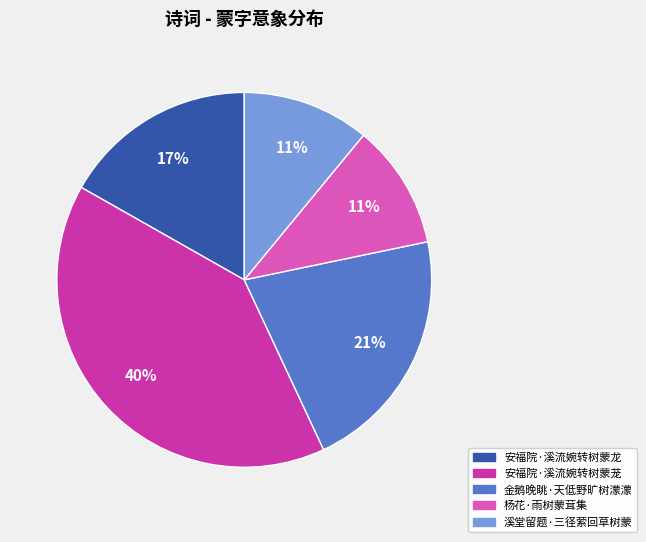

Which category has the biggest portion of the pie?

安福院·溪流婉转树蒙茏